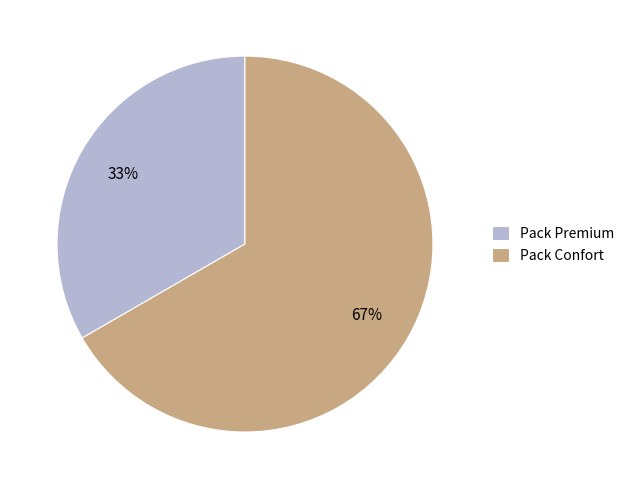

Count the number of slices in the pie.

2